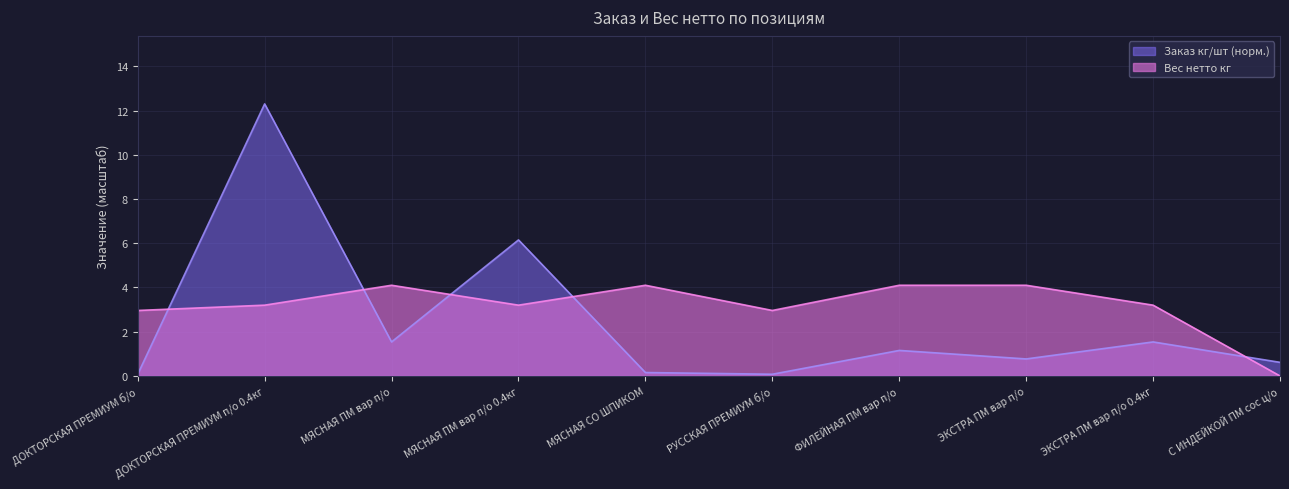

What is the approximate value of Вес нетто кг at ФИЛЕЙНАЯ ПМ вар п/о?

4.1